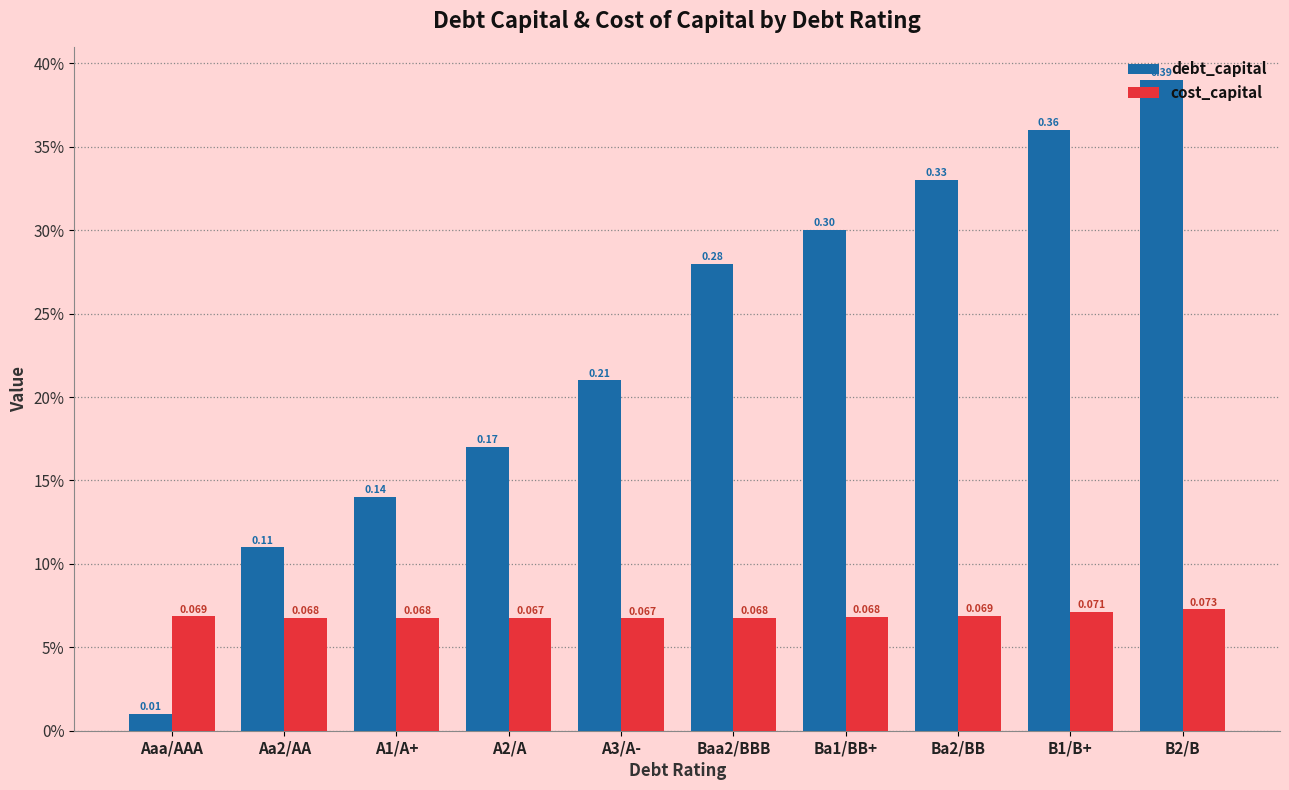

What position from the left is Ba1/BB+?

7